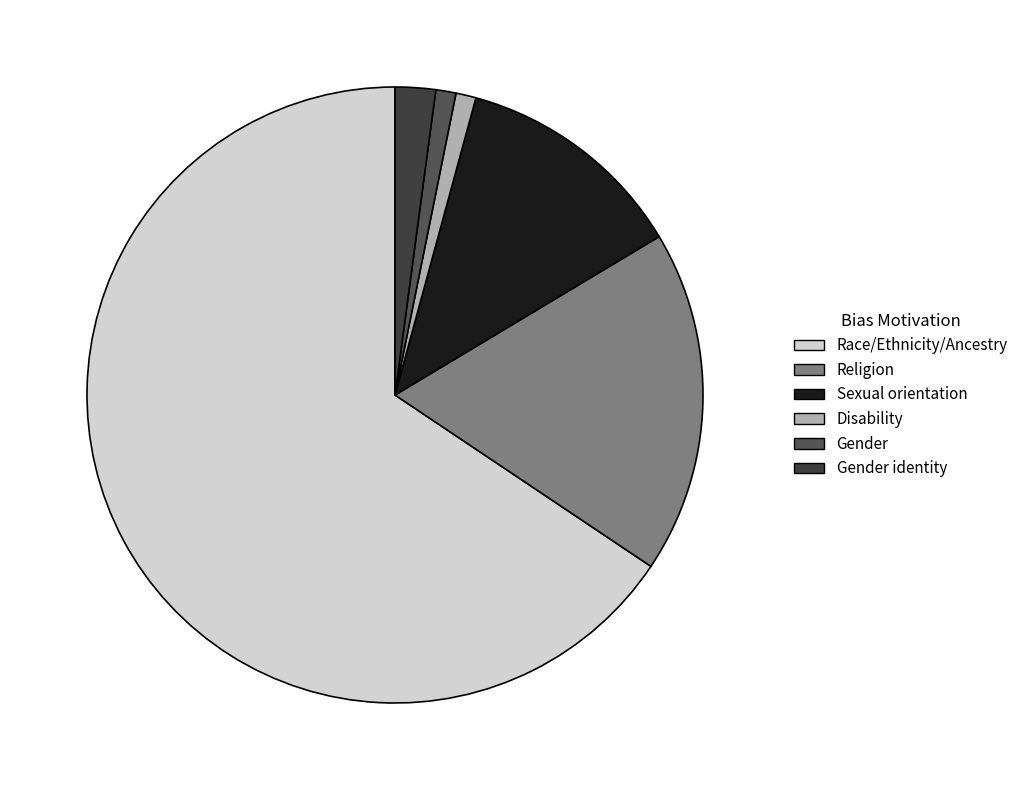

To the nearest percent, what is the average slice percentage?

17%